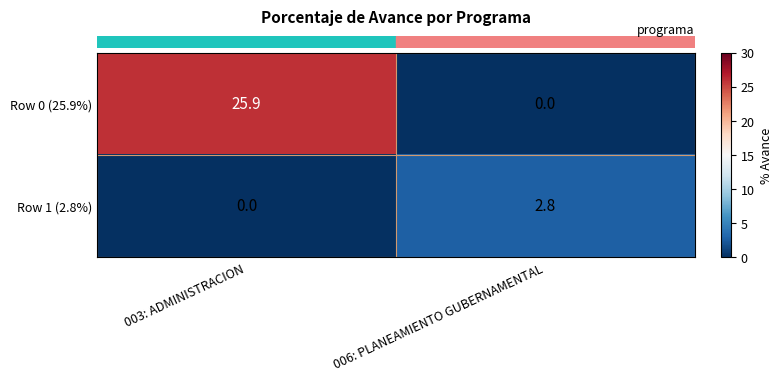

True or false: Row 1 (2.8%) has a value of 0.9 at 003: ADMINISTRACION.

False